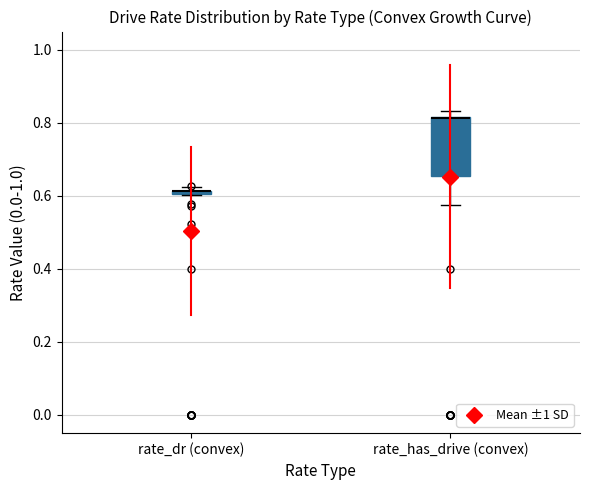

Where is the lower edge of the box for rate_dr (convex) on the y-axis? The values are not printed on the chart, so give them approximately, as read against the axis.

0.60